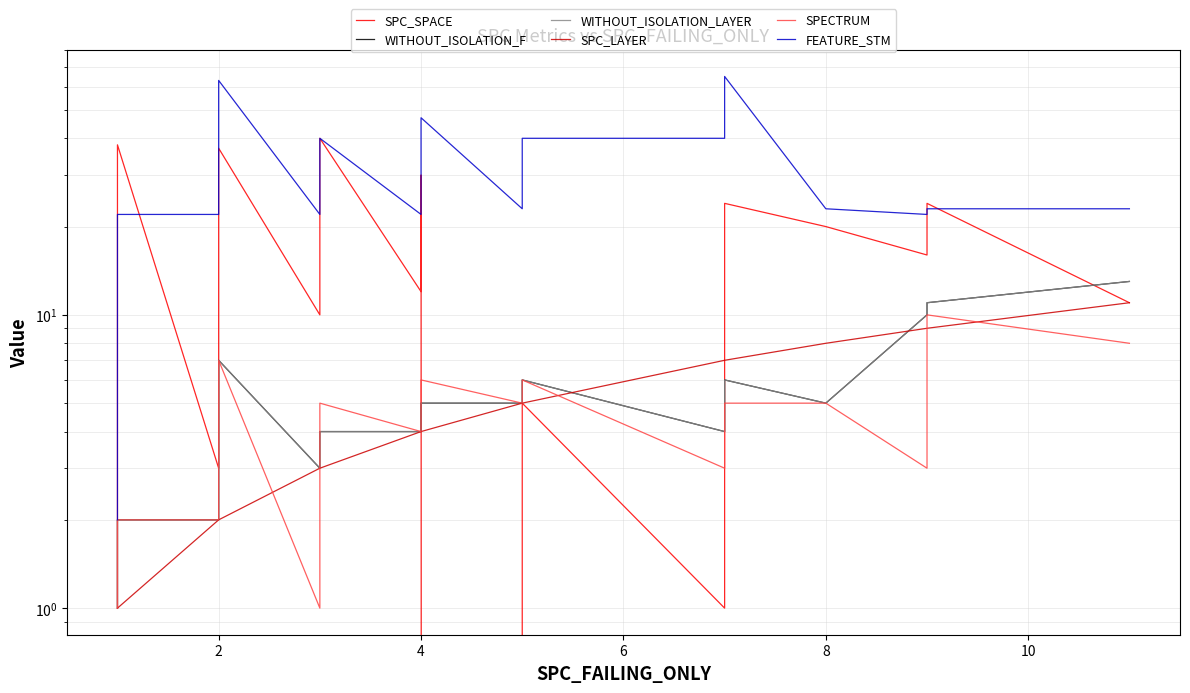

True or false: SPC_LAYER has more than 0 interior local peaks.

False